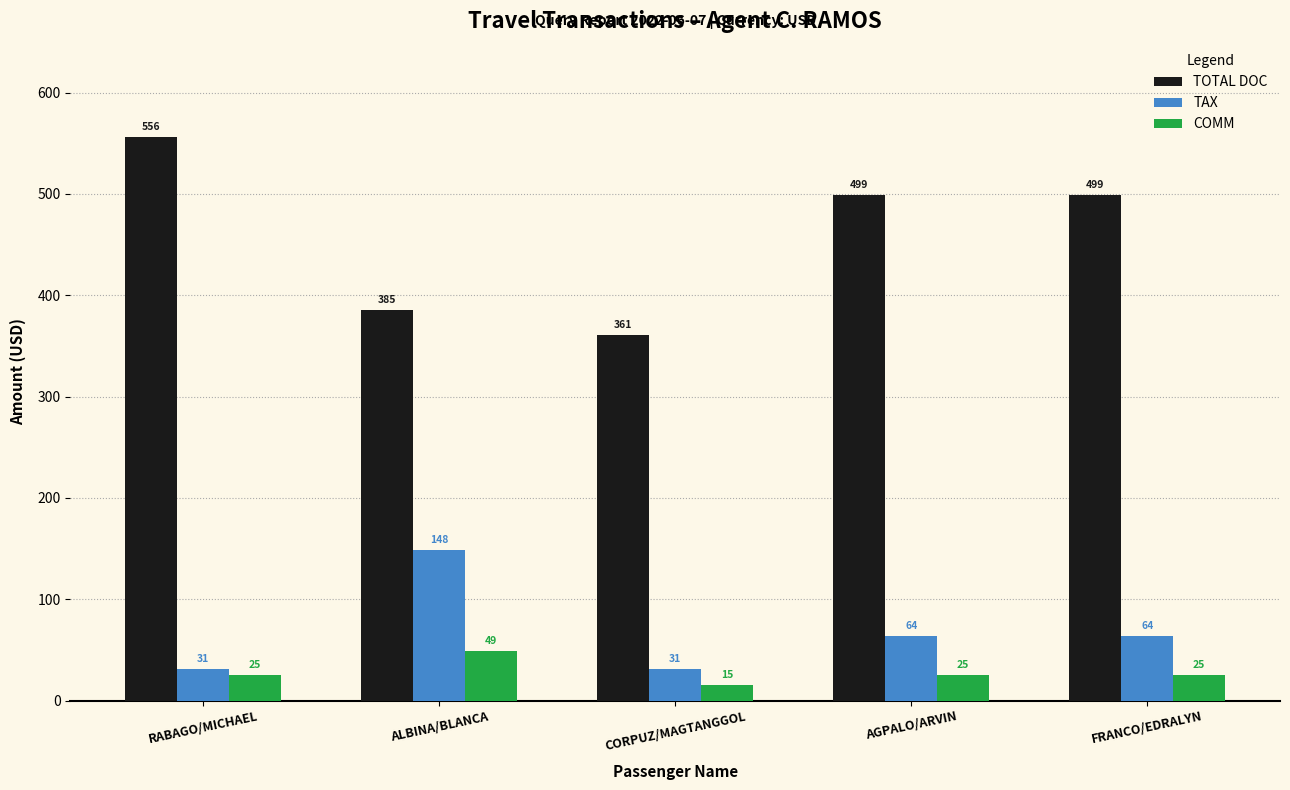

What is the sum of all COMM values?

139.8